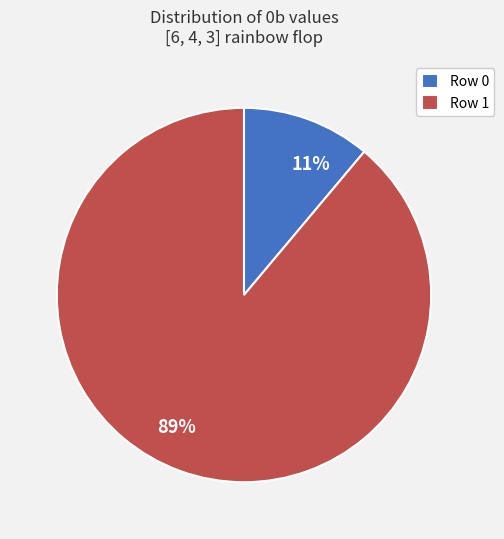

How many segments does this pie chart have?

2